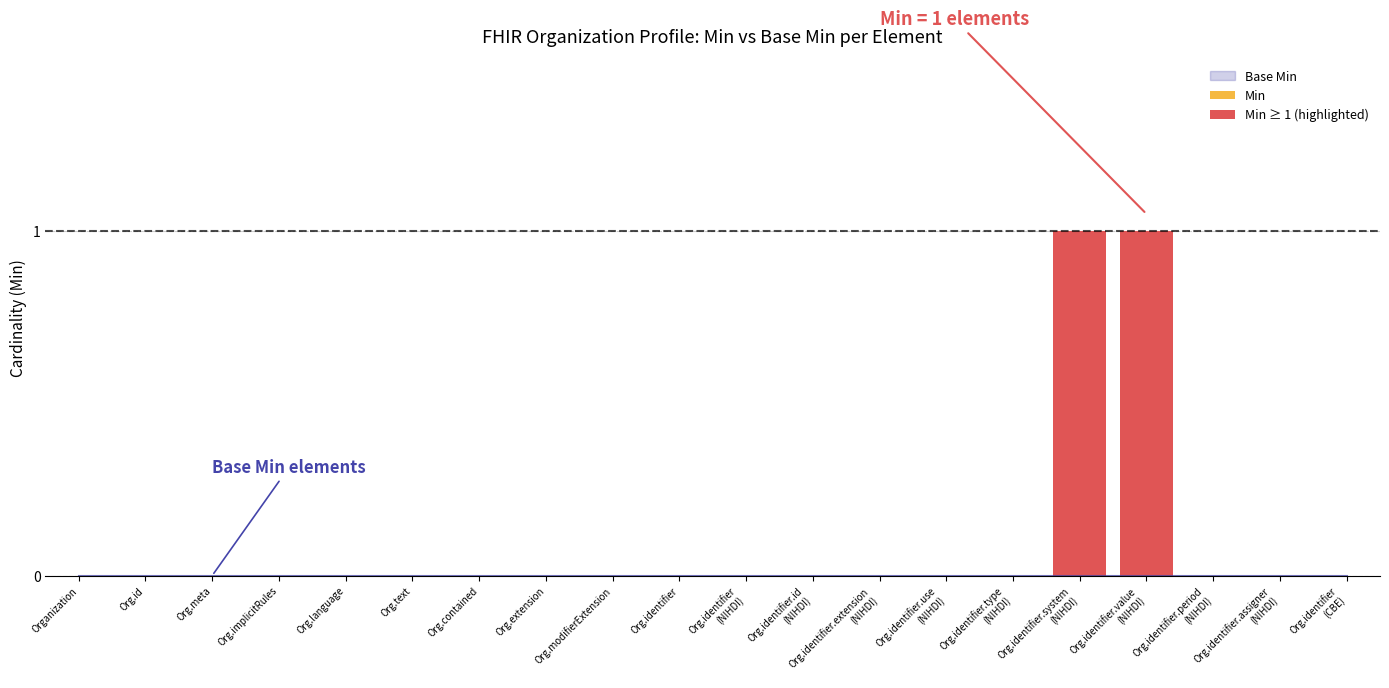

Which series changed the most between Org.identifier and Org.identifier.extension
(NIHDI)?

Min